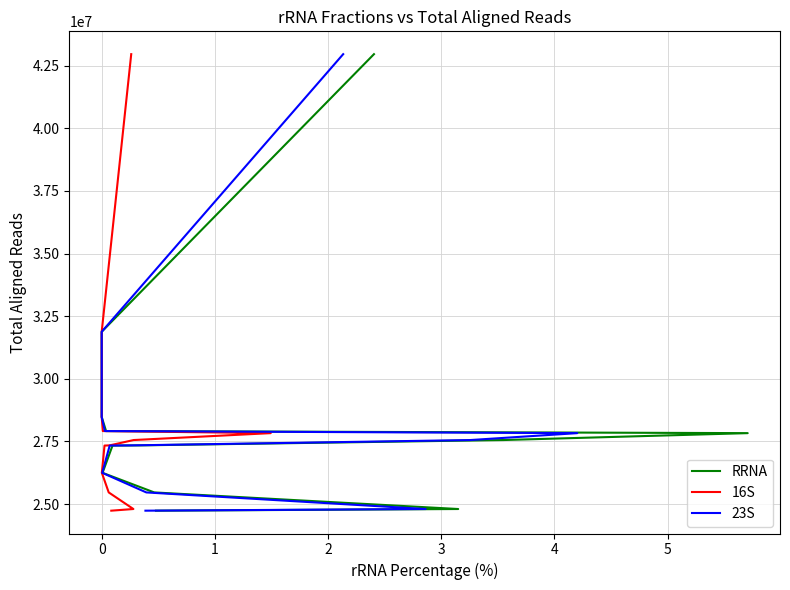

True or false: 23S and 16S cross at least once.

False